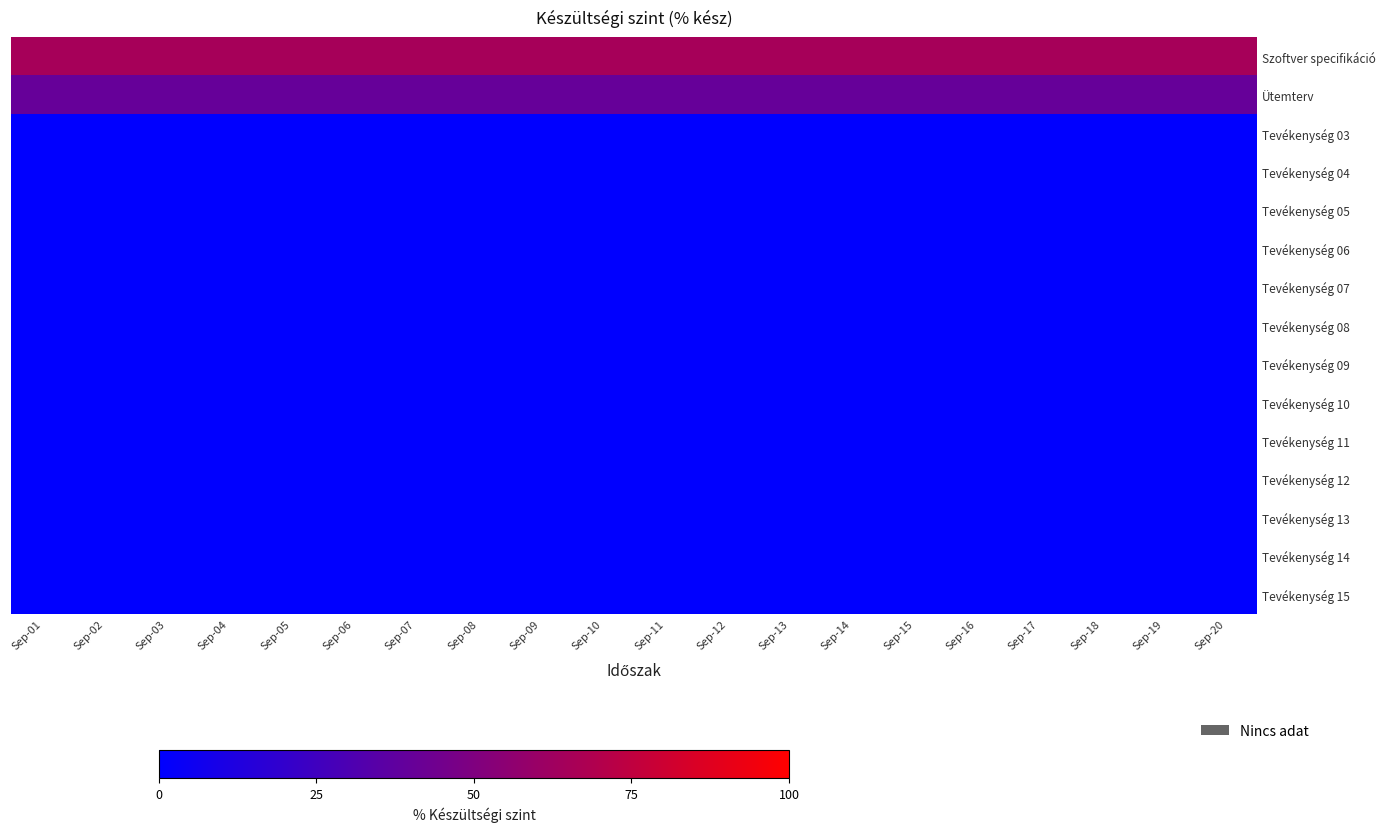

Between Sep-10 and Sep-13, which is larger?

Sep-10